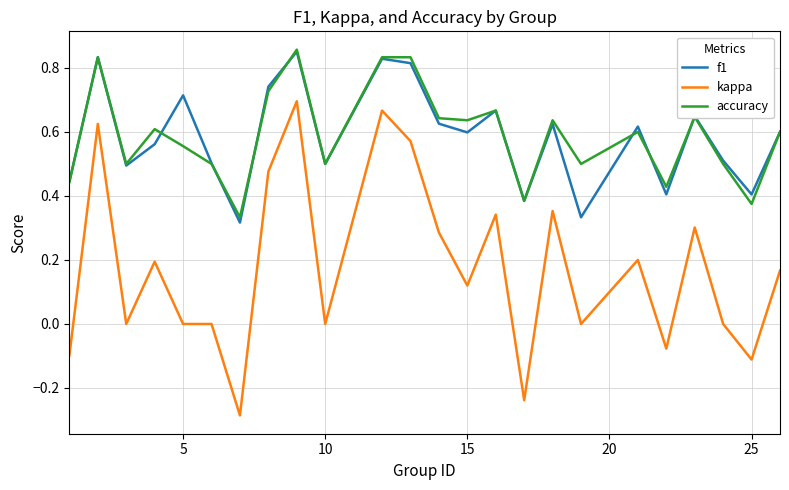

Which series has the largest range (max minus min)?

kappa